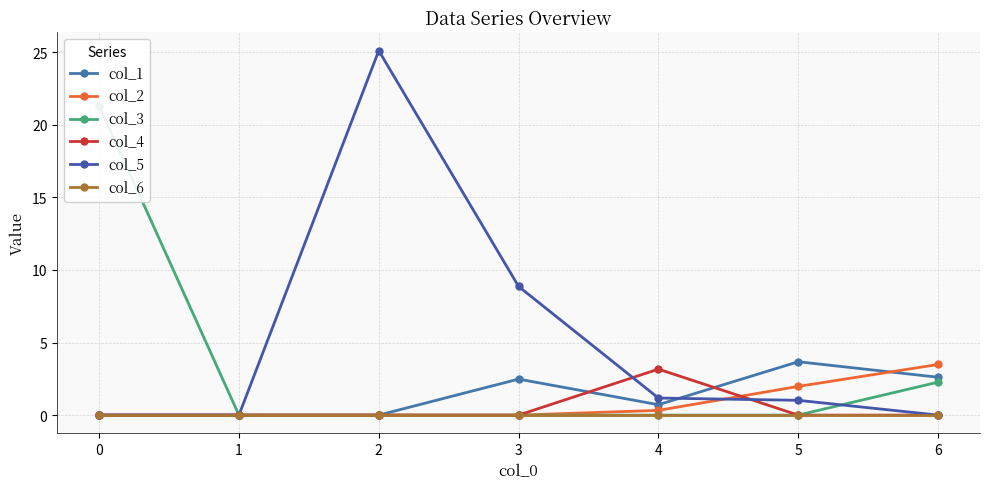

At how many categories does at least one series exceed 13?

2